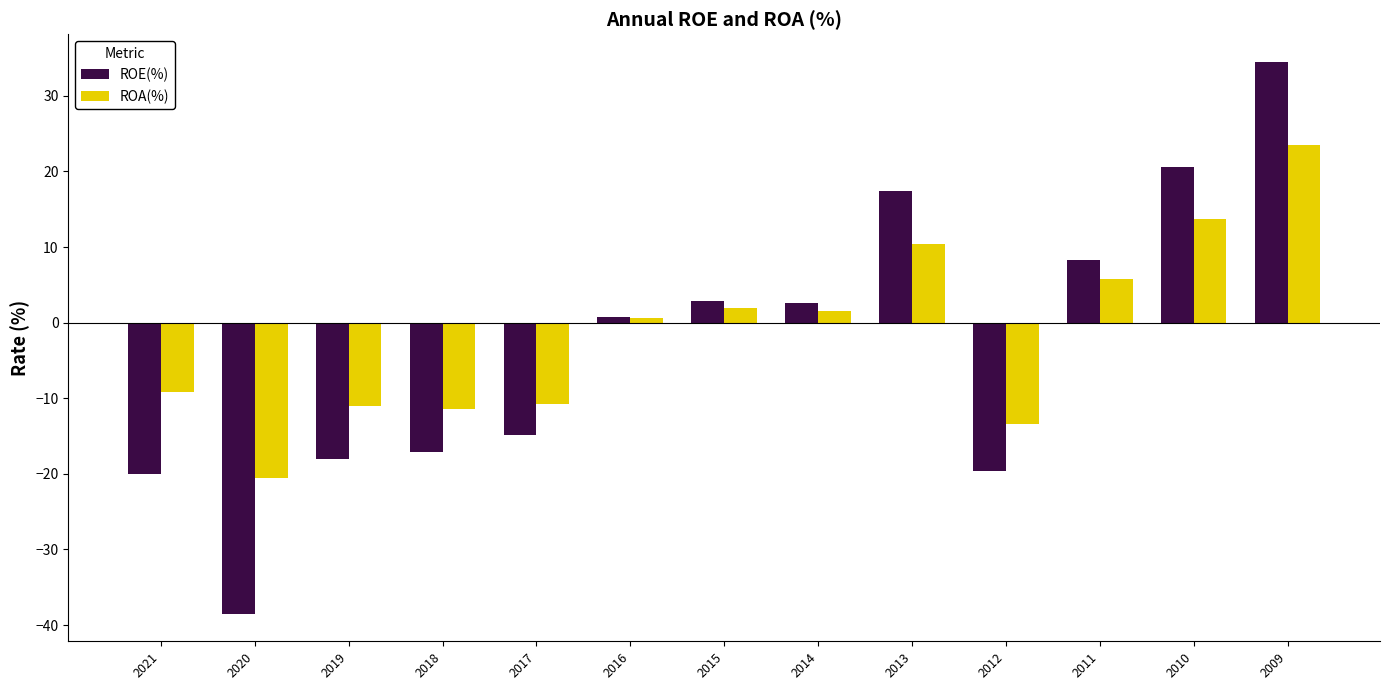

The value of ROA(%) at 2010 is 13.7. True or false?

True